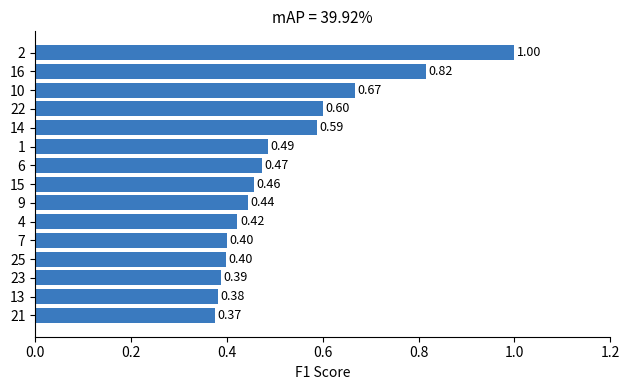

What is the sum of all values?

7.9